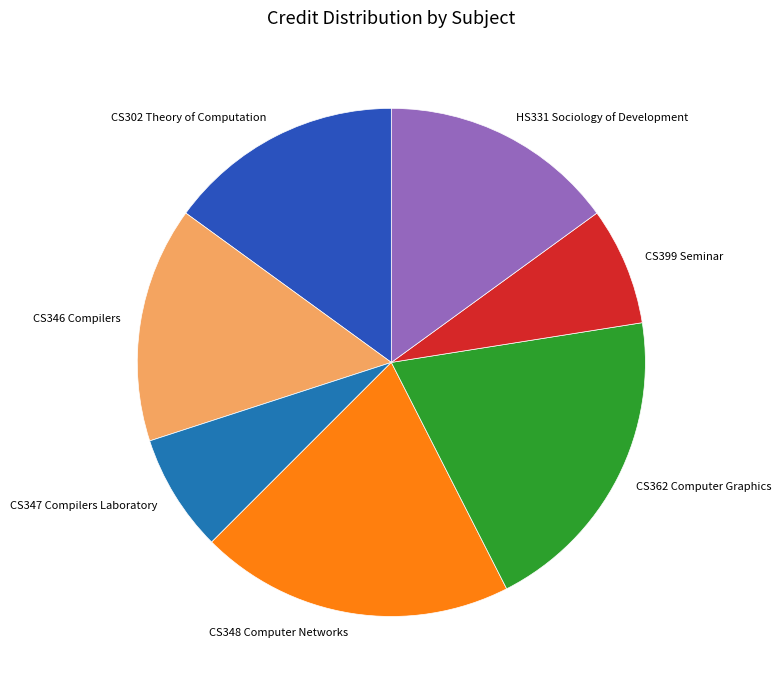

What is the ratio of the value at CS346 Compilers to the value at CS399 Seminar?

2.0